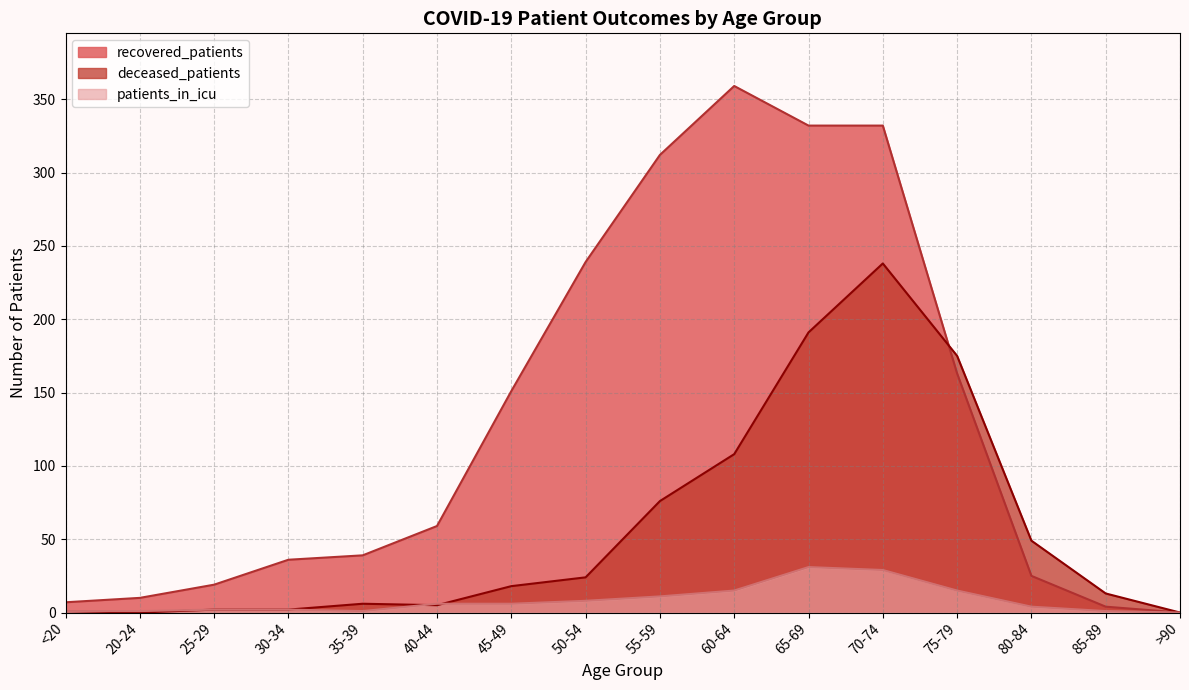

How many lines are shown in the chart?

3